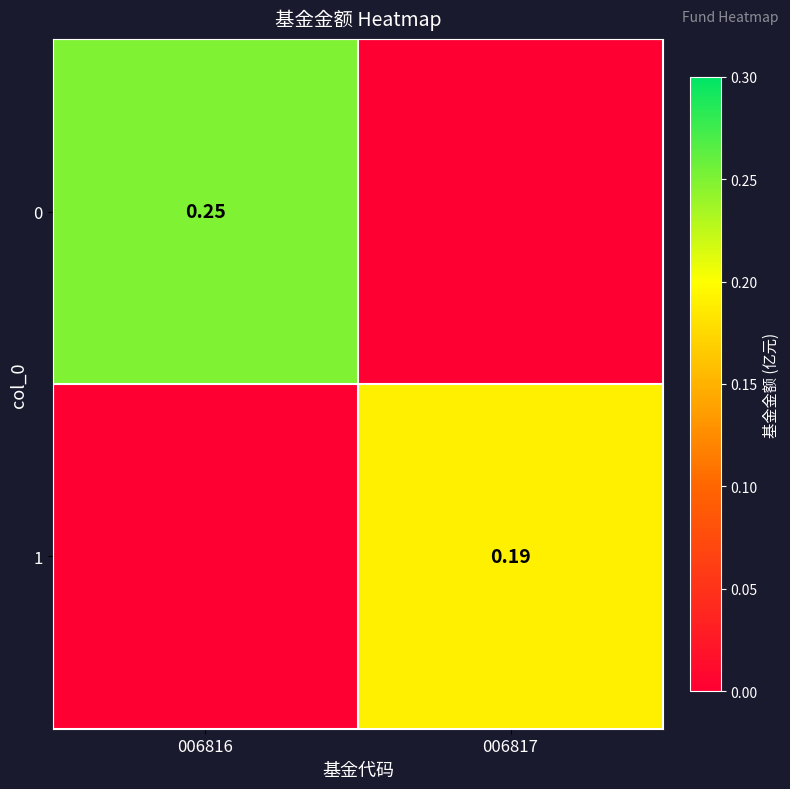

Is the value of 1 at 006817 greater than the value of 0 at 006816?

No